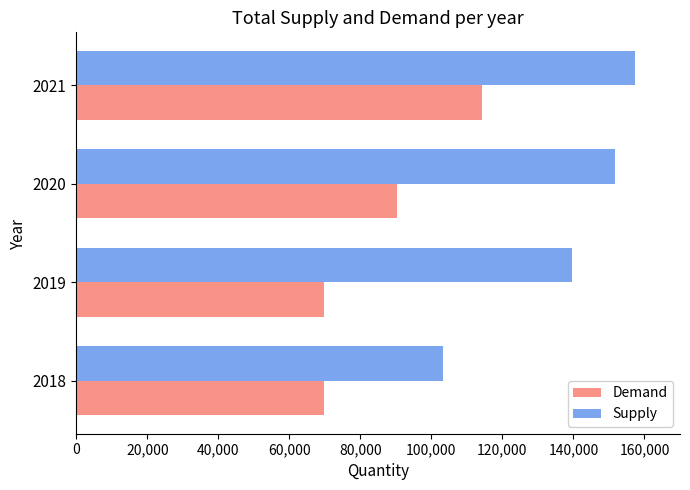

At how many categories does at least one series exceed 134534?

3